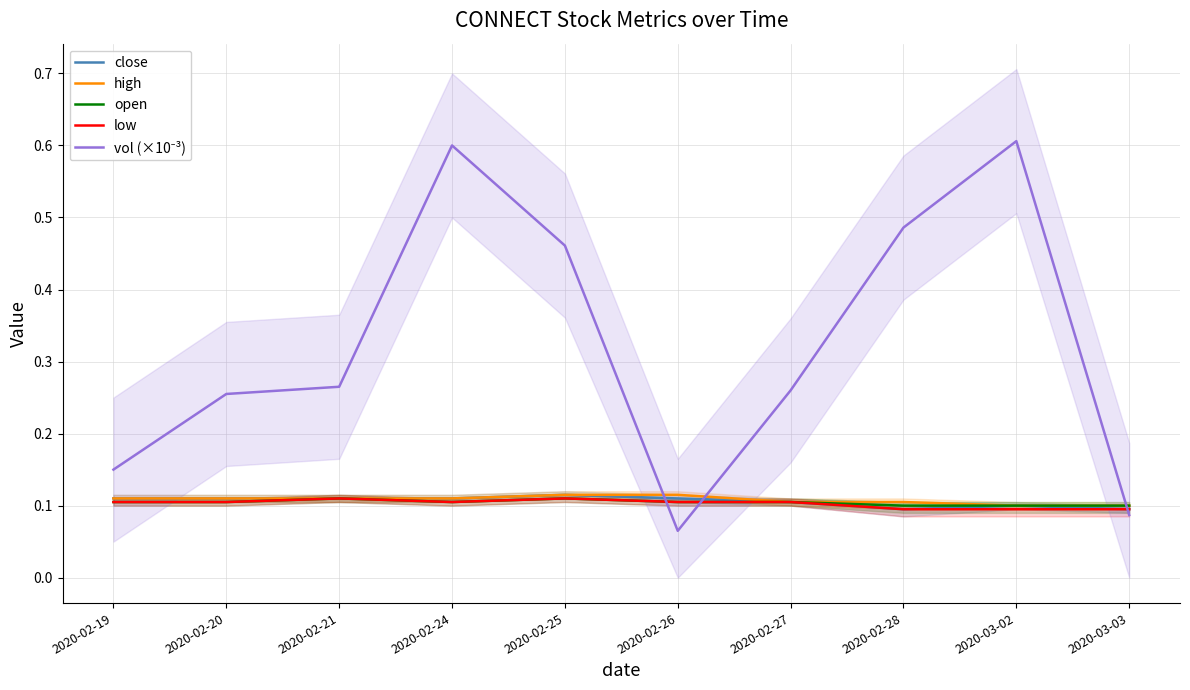

At which category is the sum across all series the highest?

2020-02-24